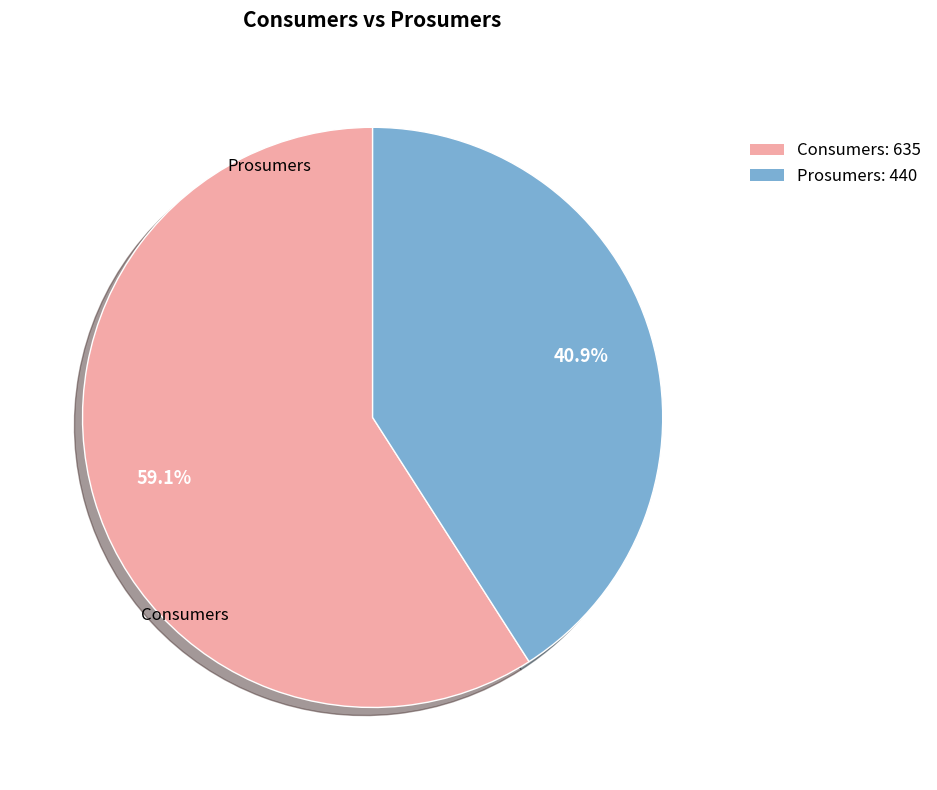

Which category has the biggest portion of the pie?

Consumers